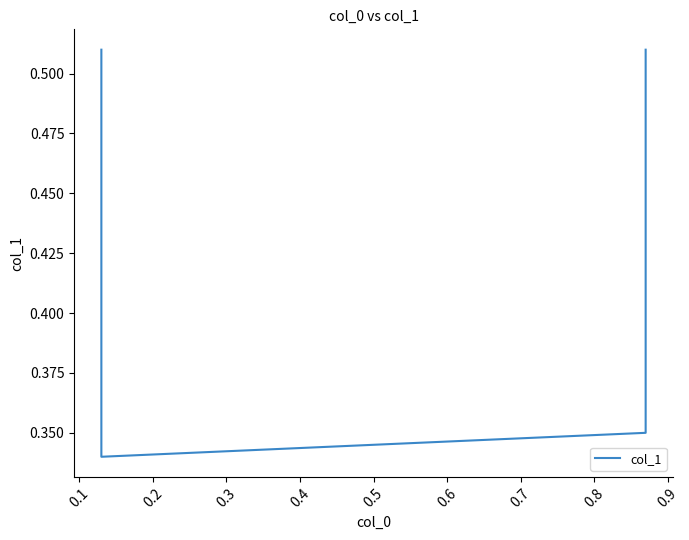

What is the sum of all values?

1.7